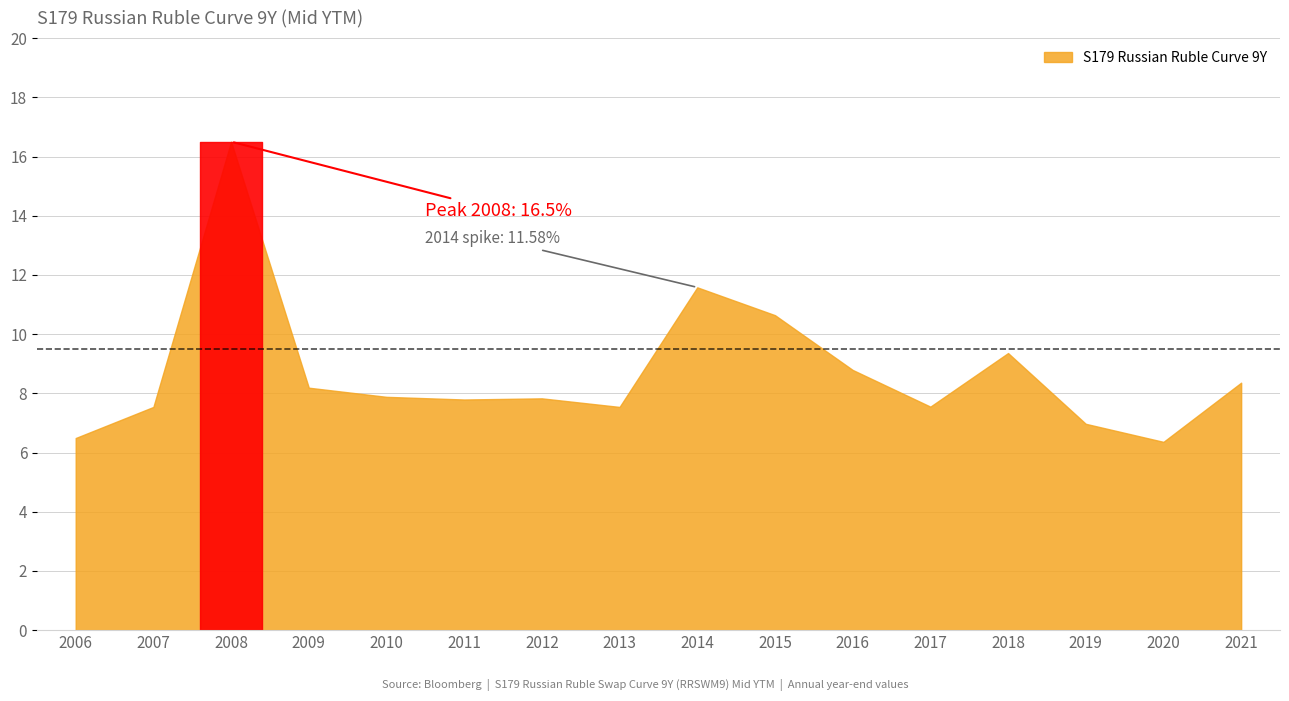

What is the value of the 5th point from the left?

7.9